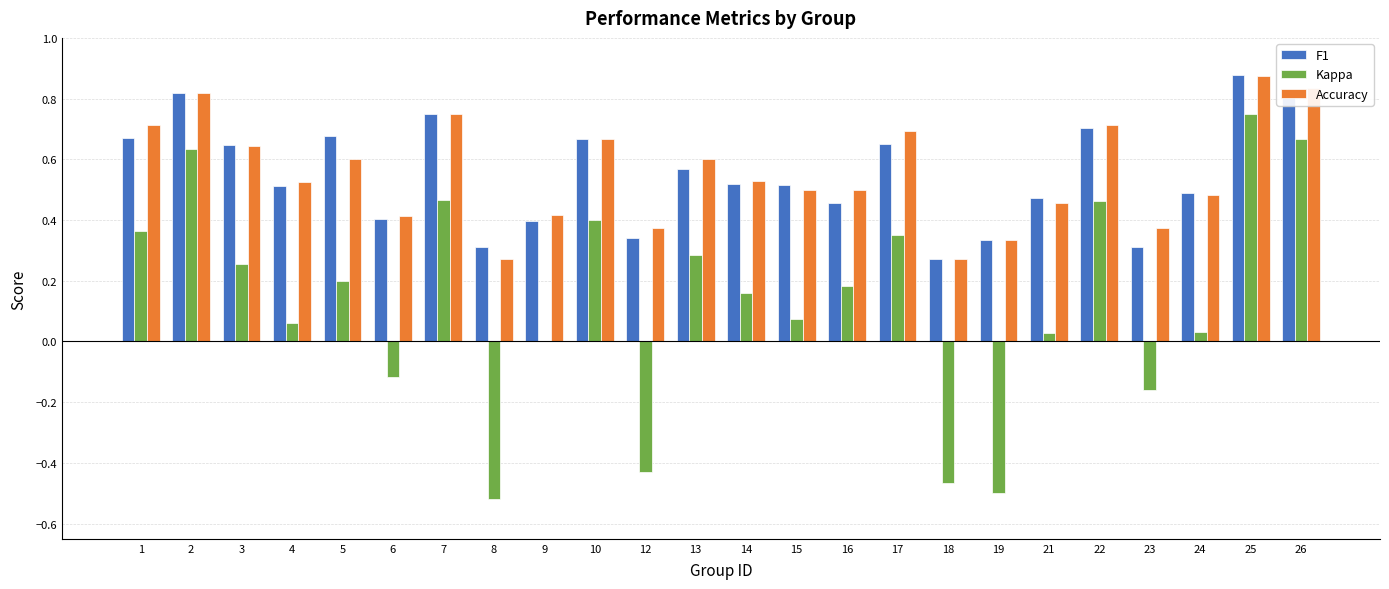

The value of Accuracy at 5 is 1.1. True or false?

False